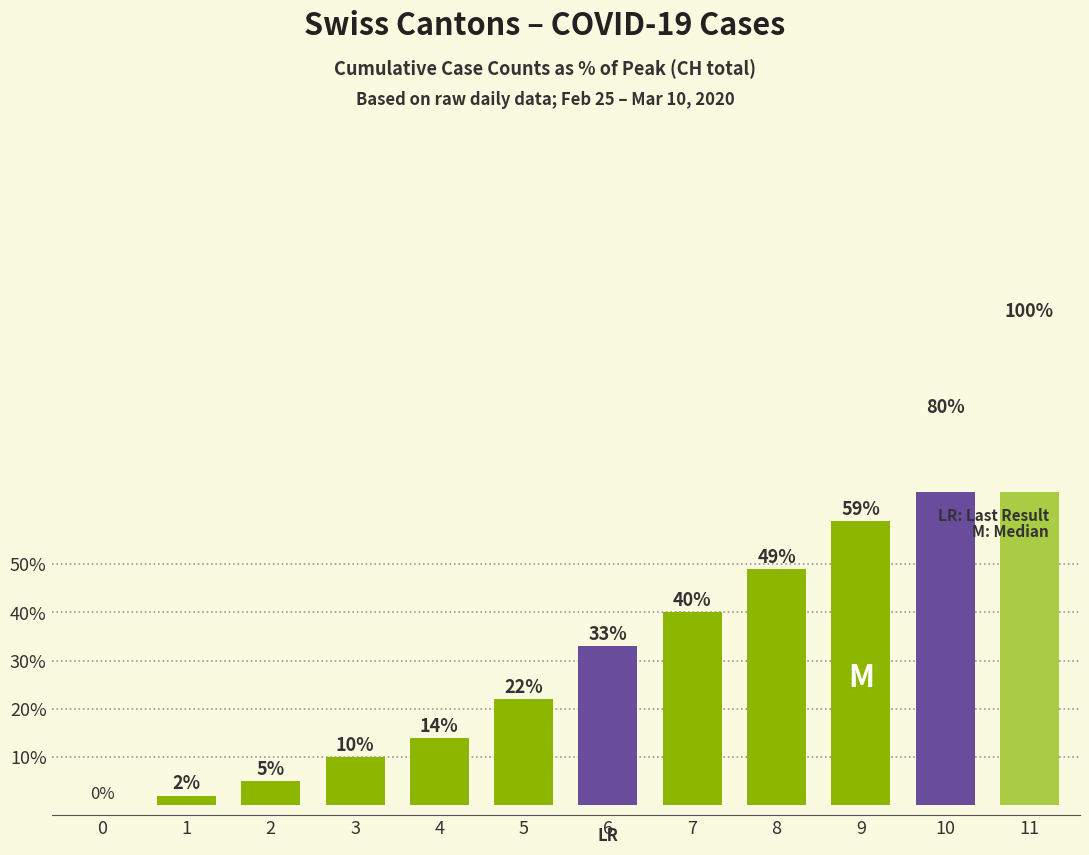

List the labels in order of value, largest first.

11, 10, 9, 8, 7, 6, 5, 4, 3, 2, 1, 0